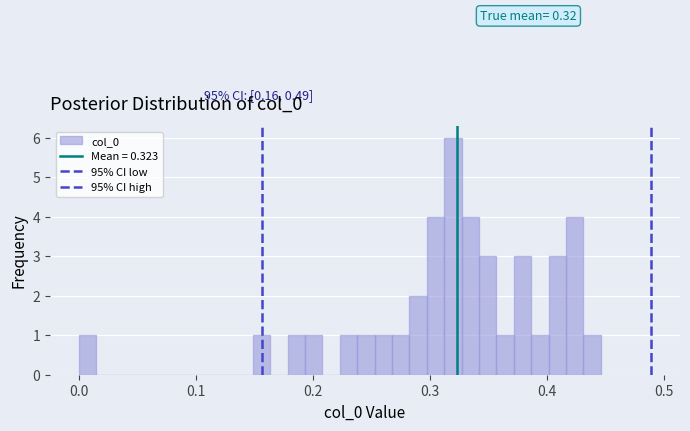

Around what value on the x-axis is the tallest bar? Give the approximate position of its centre, as read against the axis.

0.32